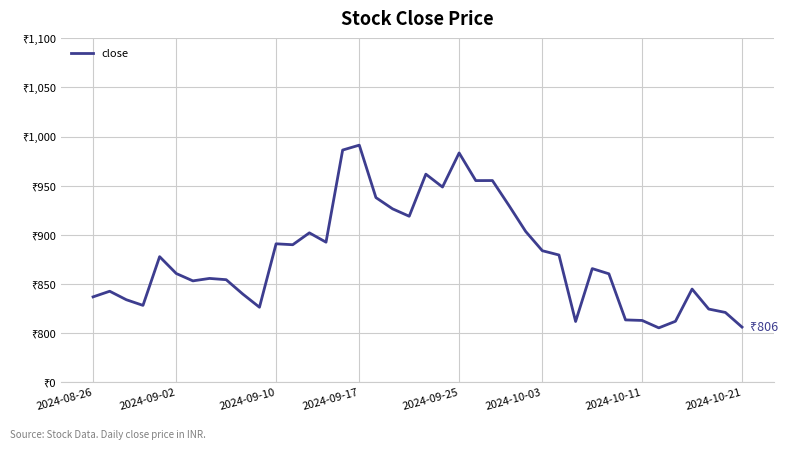

What is the sum of all values?

35122.4